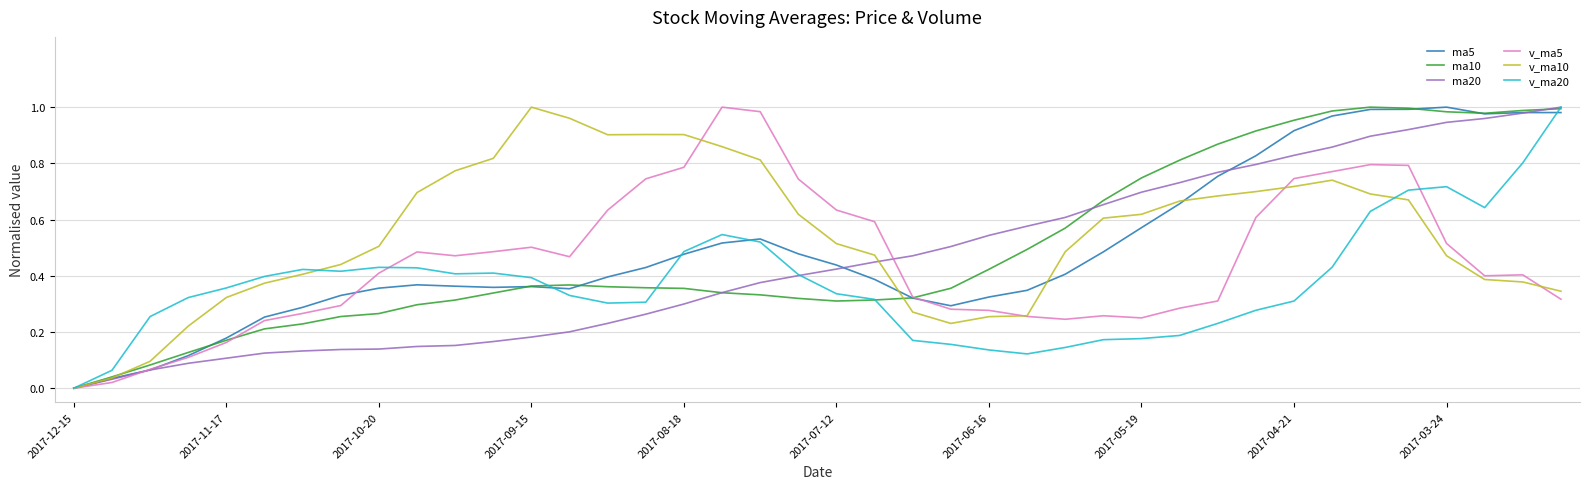

At which category does ma10 reach its first local peak?

13